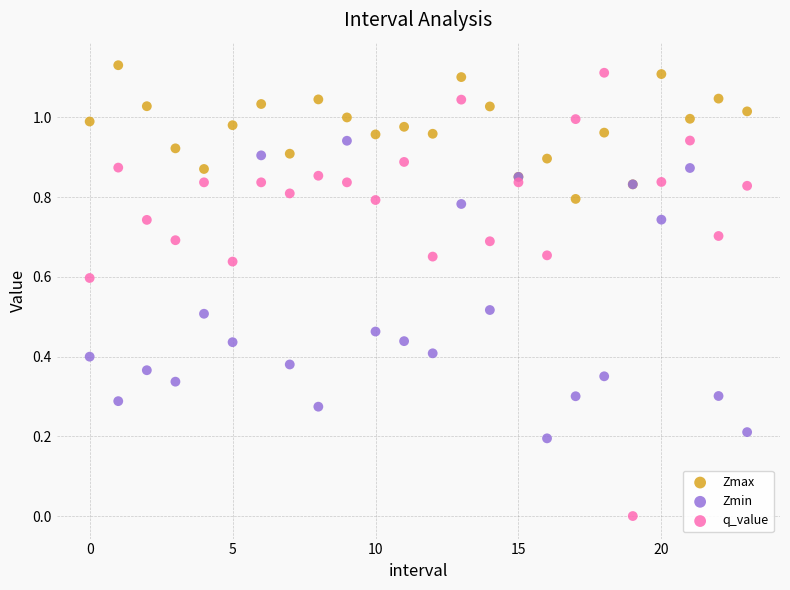

Which series has the largest Y range (max minus min)?

q_value